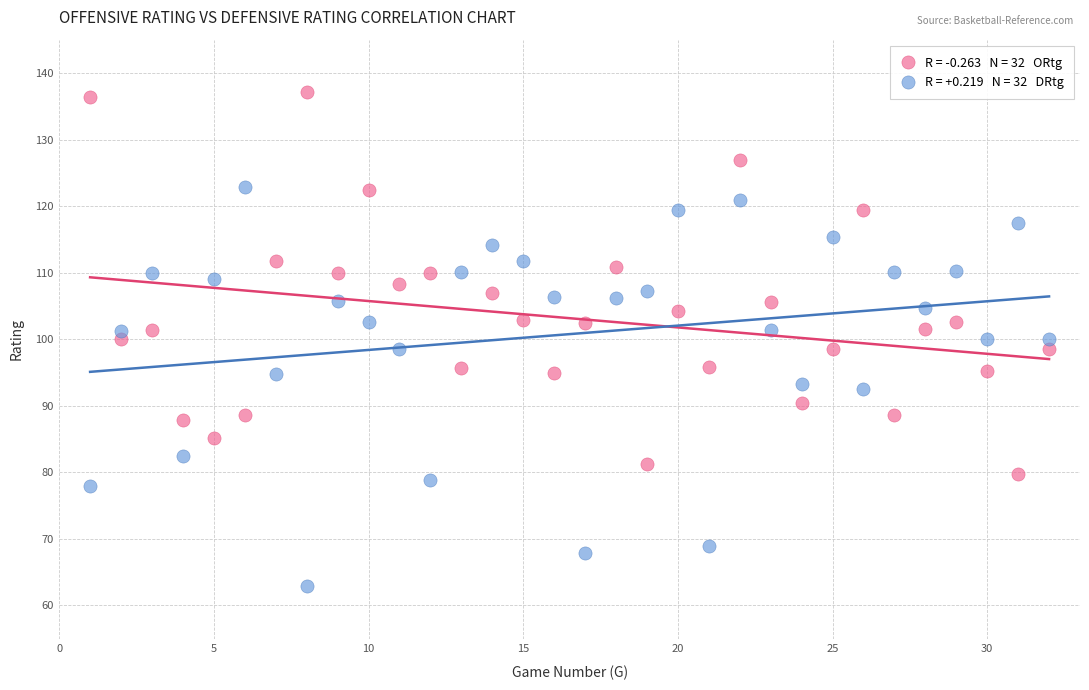

Across all data points, what is the range of Y values (max minus min)?

74.2